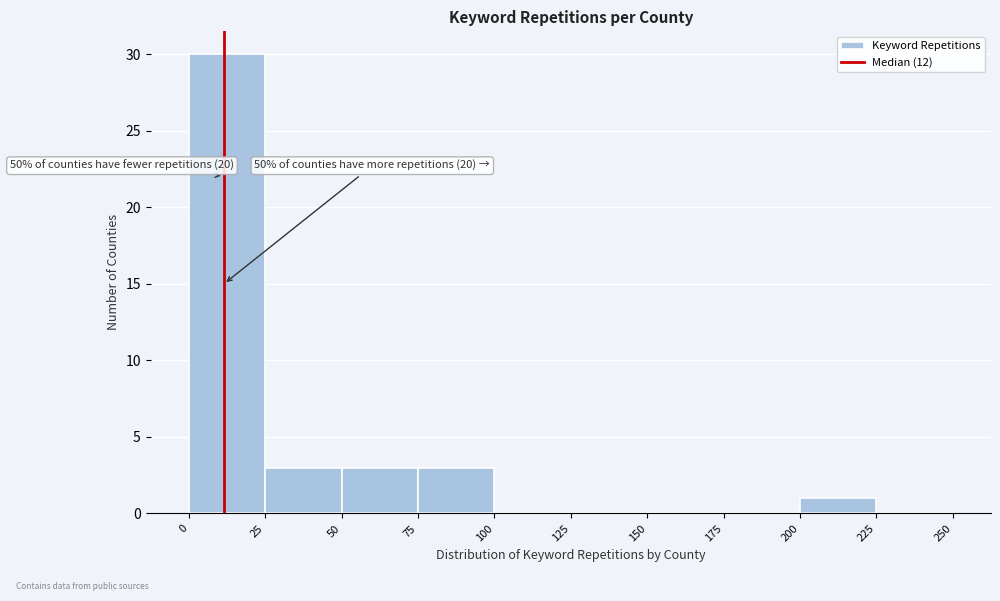

Over which range of the x-axis is the bar tallest?

0 to 25